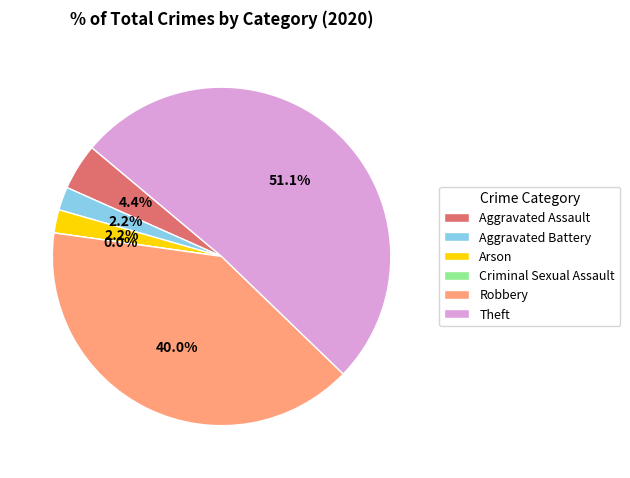

Is there any slice that represents more than half of the pie?

Yes